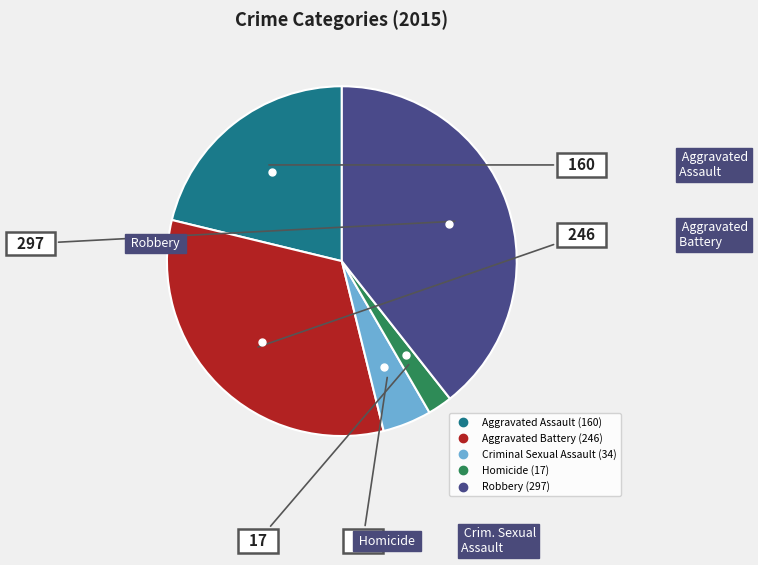

Approximately how many times larger is the value at Robbery compared to Aggravated Assault?

1.9